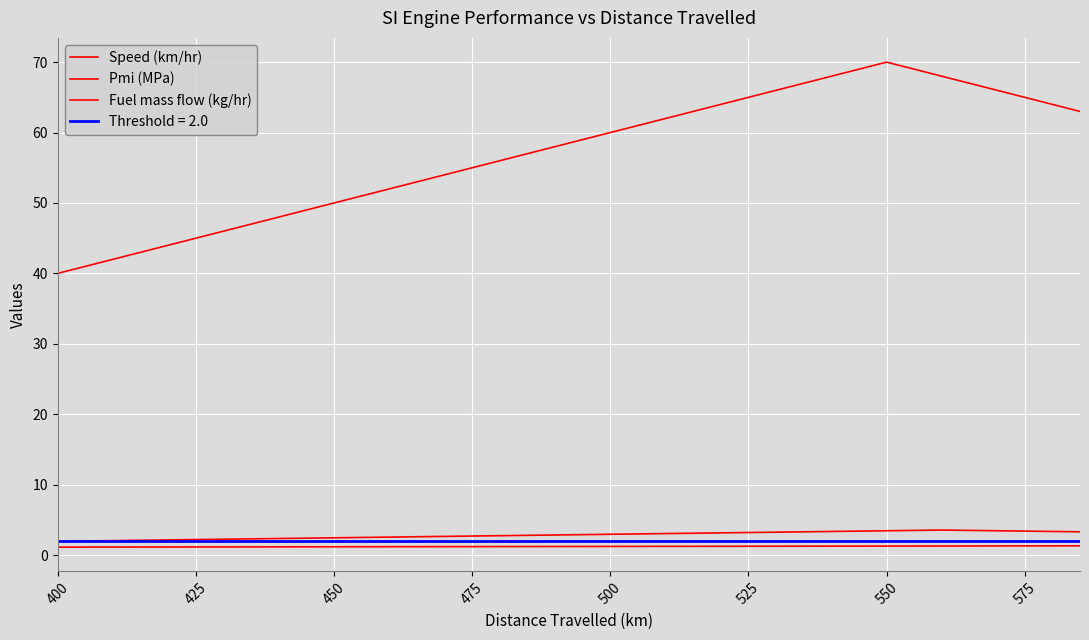

Reading right to left, list all the values displayed in this chart.

Speed (km/hr): 63.0	64.0	65.0	66.0	67.0	68.0	69.0	70.0	69.0	68.0	67.0	66.0	65.0	64.0	63.0	62.0	61.0	60.0	59.0	58.0	57.0	56.0	55.0	54.0	53.0	52.0	51.0	50.0	49.0	48.0	47.0	46.0	45.0	44.0	43.0	42.0	41.0	40.0
Pmi (MPa): 1.3	1.3	1.3	1.3	1.3	1.3	1.3	1.3	1.3	1.3	1.3	1.3	1.2	1.2	1.2	1.2	1.2	1.2	1.2	1.2	1.2	1.2	1.2	1.2	1.2	1.2	1.2	1.2	1.2	1.2	1.2	1.2	1.1	1.1	1.1	1.1	1.1	1.1
Fuel mass flow (kg/hr): 3.3	3.4	3.4	3.5	3.5	3.5	3.5	3.5	3.4	3.4	3.3	3.2	3.2	3.1	3.1	3.0	3.0	3.0	2.9	2.9	2.8	2.8	2.7	2.6	2.6	2.5	2.5	2.5	2.4	2.4	2.3	2.2	2.2	2.1	2.1	2.0	2.0	1.9